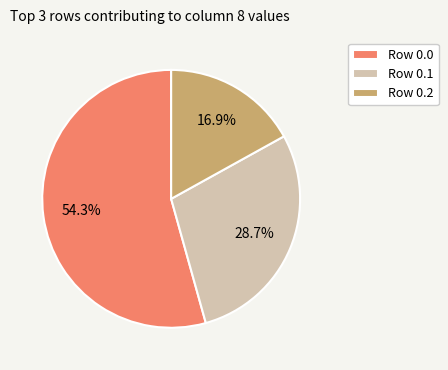

Does Row 0.1 account for over 50% of the chart?

No